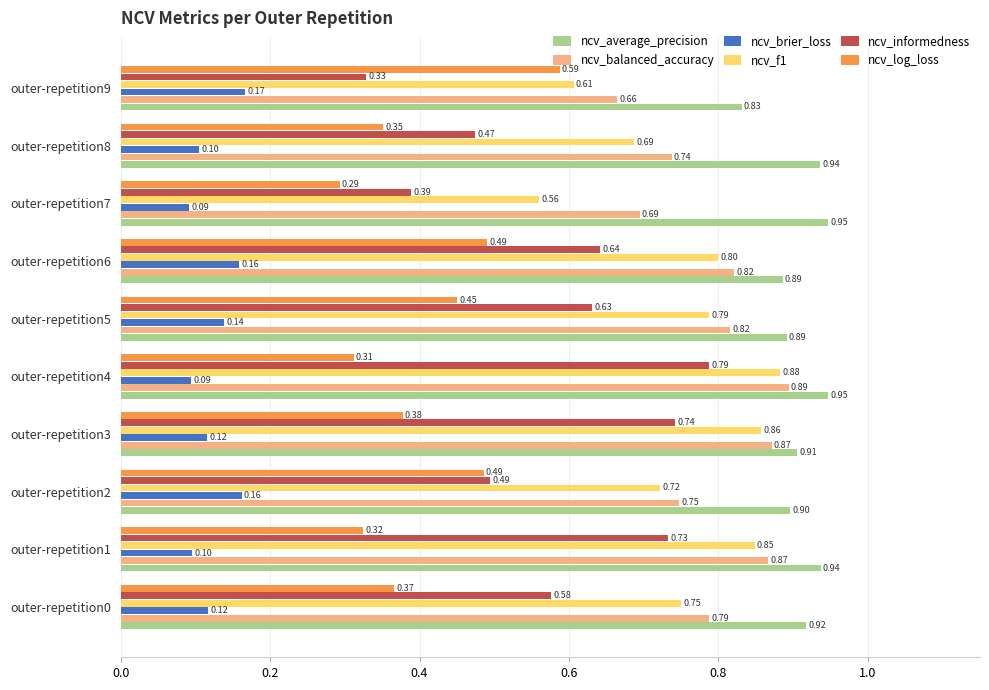

At which category is the sum across all series the highest?

outer-repetition4